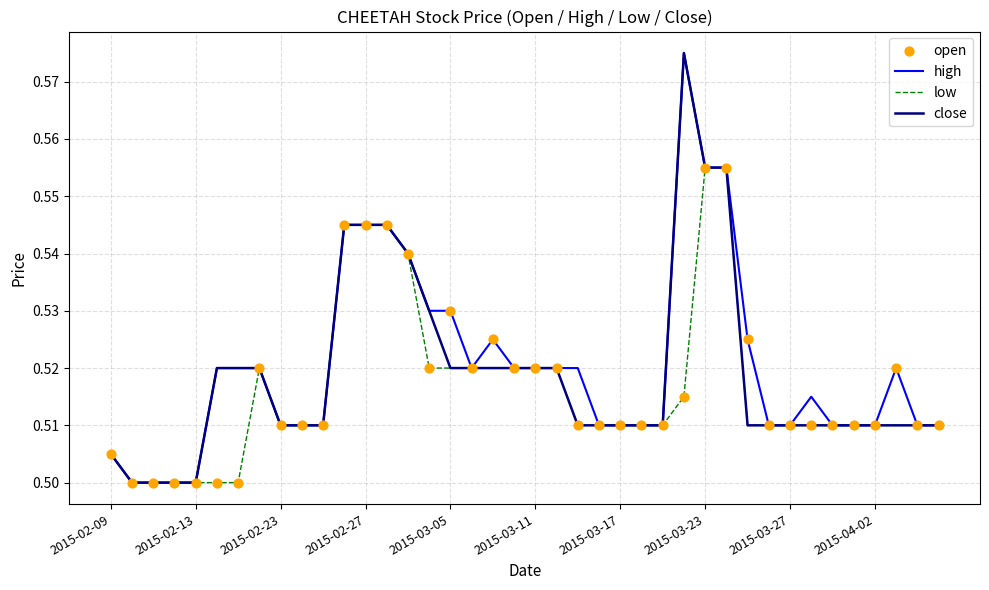

Does the chart have visible grid lines?

Yes